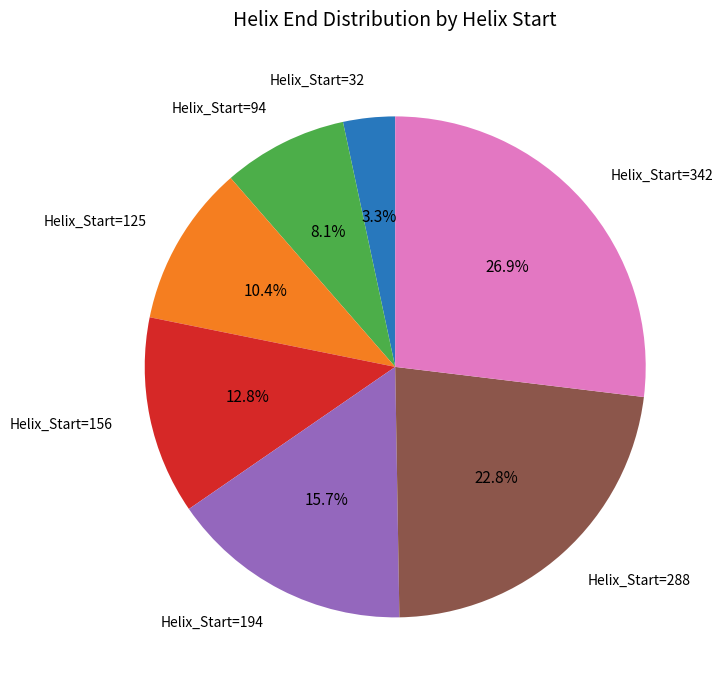

How many segments does this pie chart have?

7